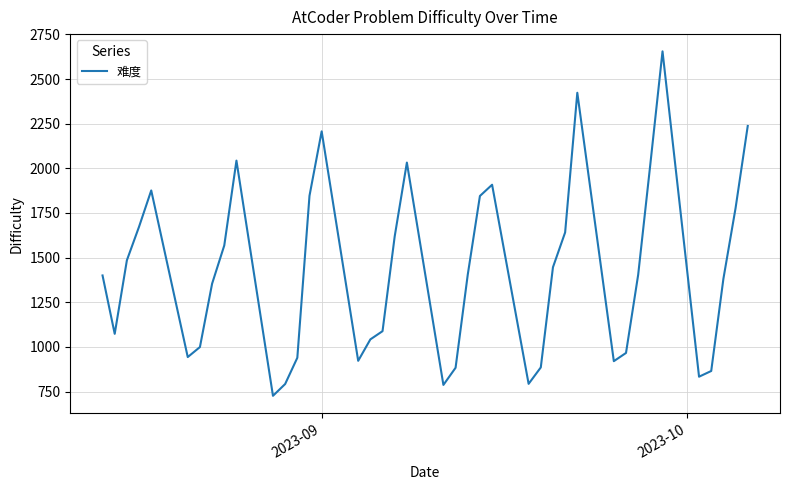

What is the minimum value shown in the chart?

726